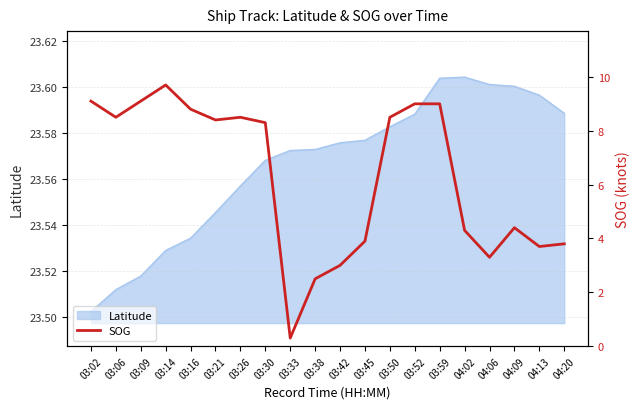

What is the difference between the second highest and minimum values?

8.8